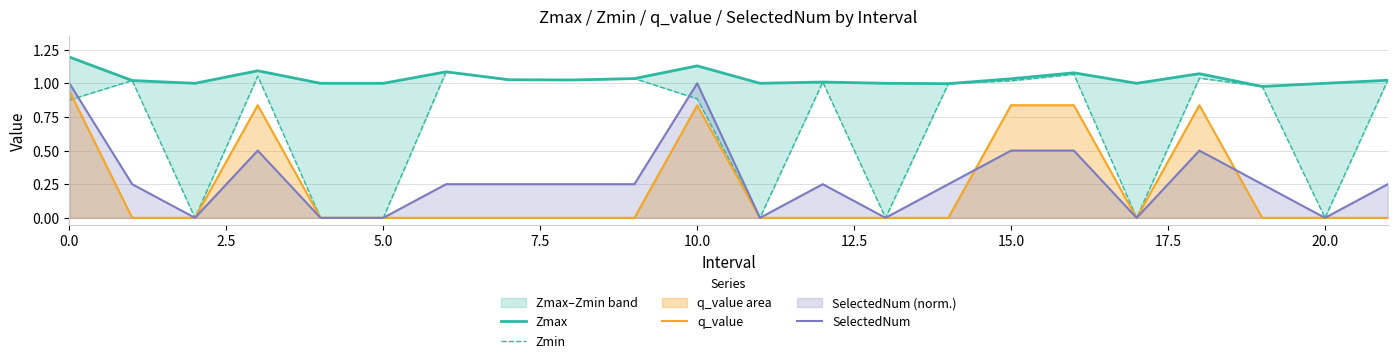

Does the chart display data point markers on the line(s)?

No